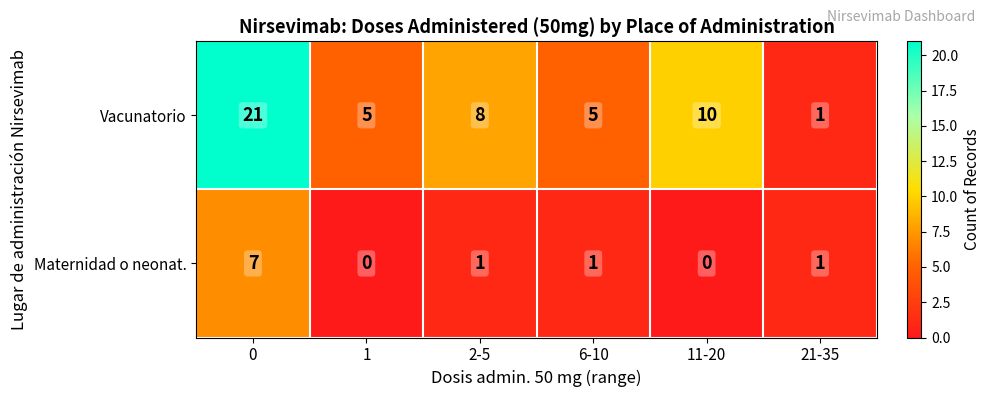

What is the sum of all Vacunatorio values?

50